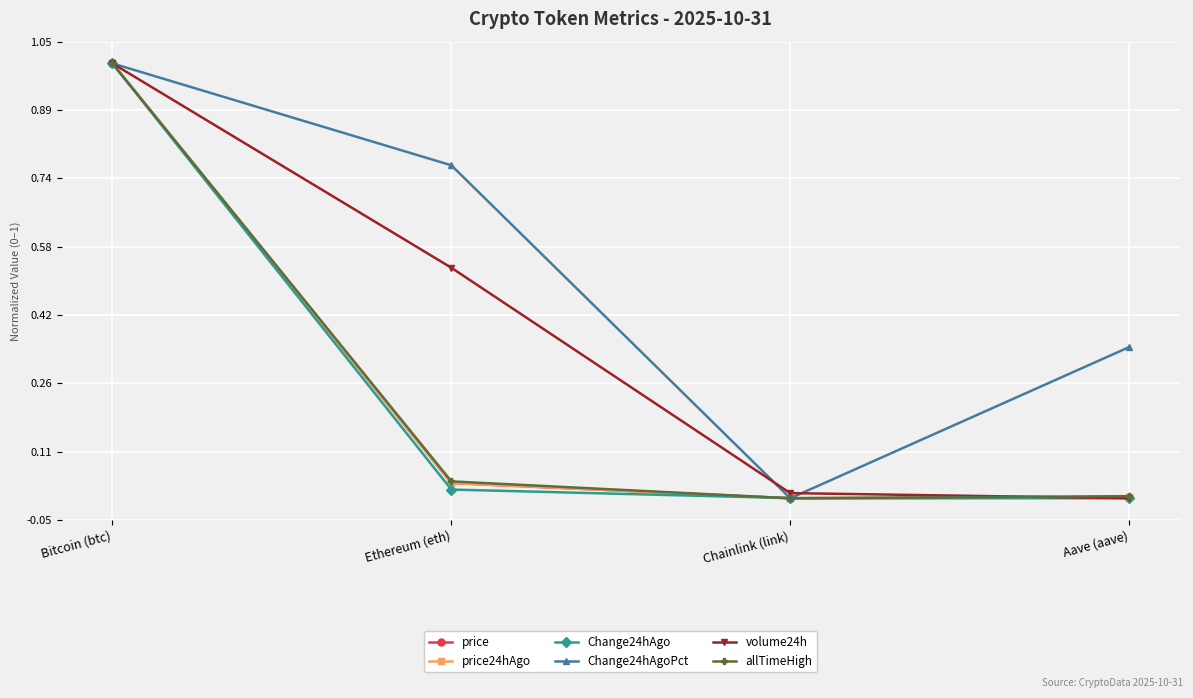

Is this an area chart (filled region under the line)?

No